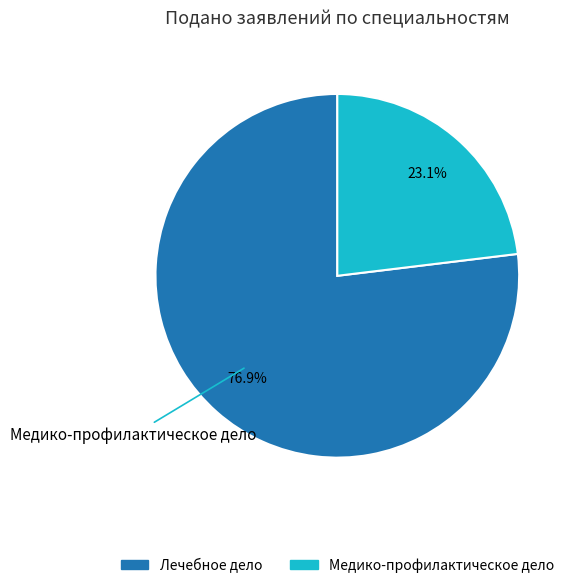

What percentage is the Медико-профилактическое дело slice, to the nearest percent?

23%